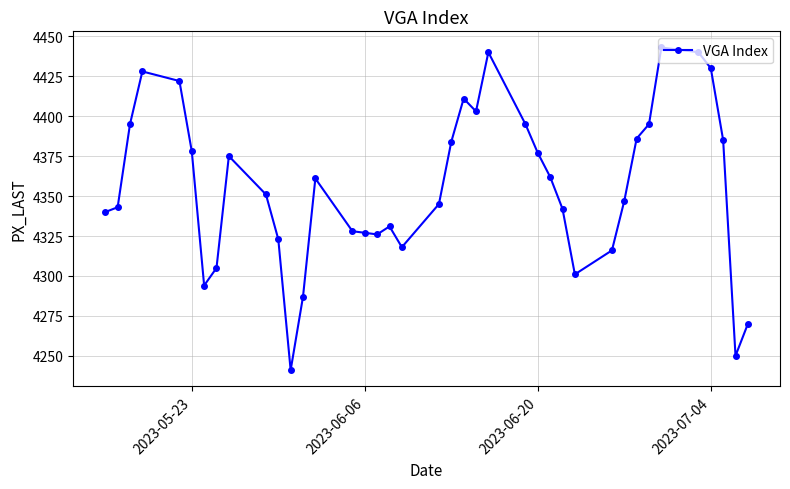

What is the maximum value shown in the chart?

4443